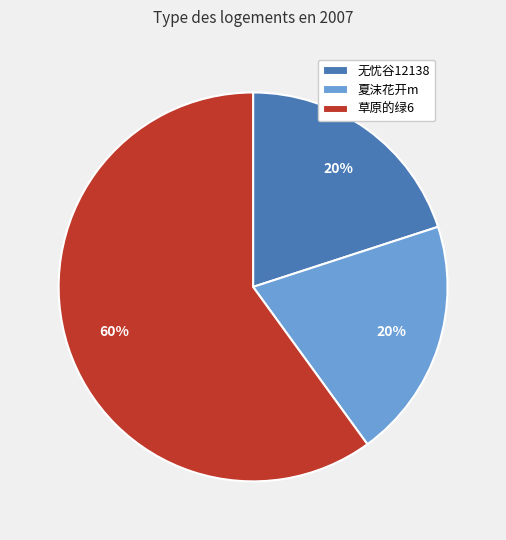

To the nearest percent, what percentage of the pie is 无忧谷12138?

20%